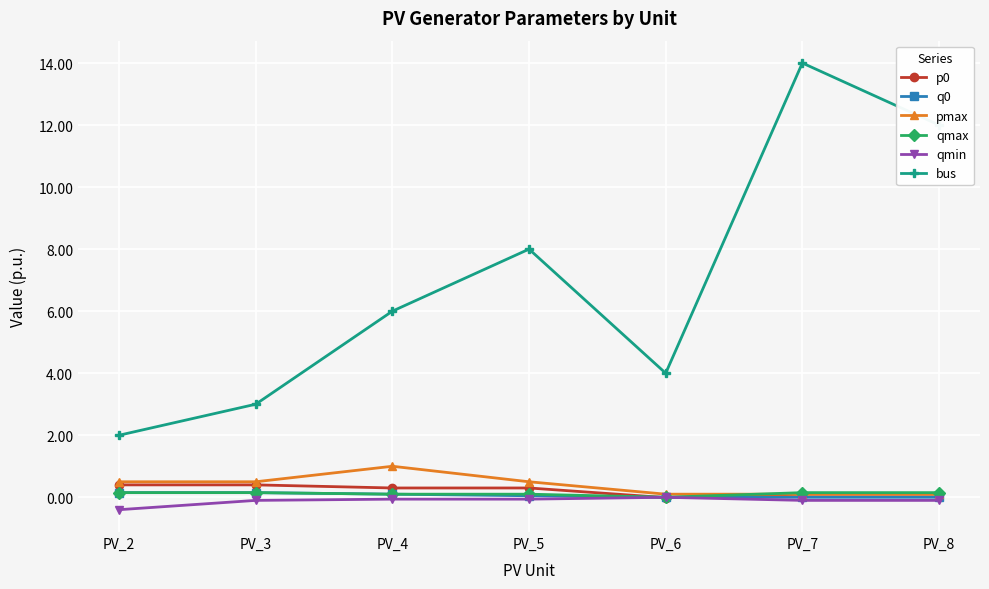

Is it true that bus equals 7.8 at PV_4?

False